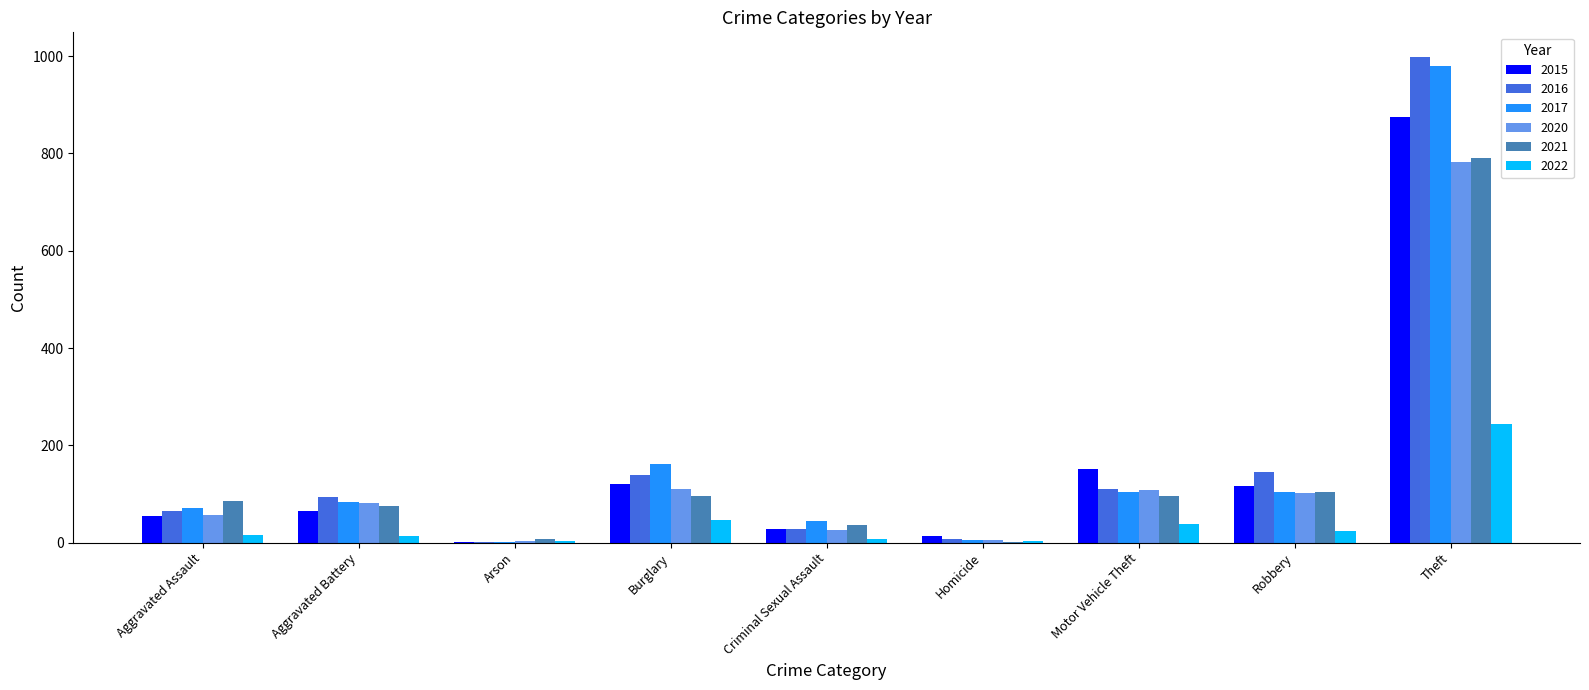

The 2017 series shows 1648 at Theft. True or false?

False